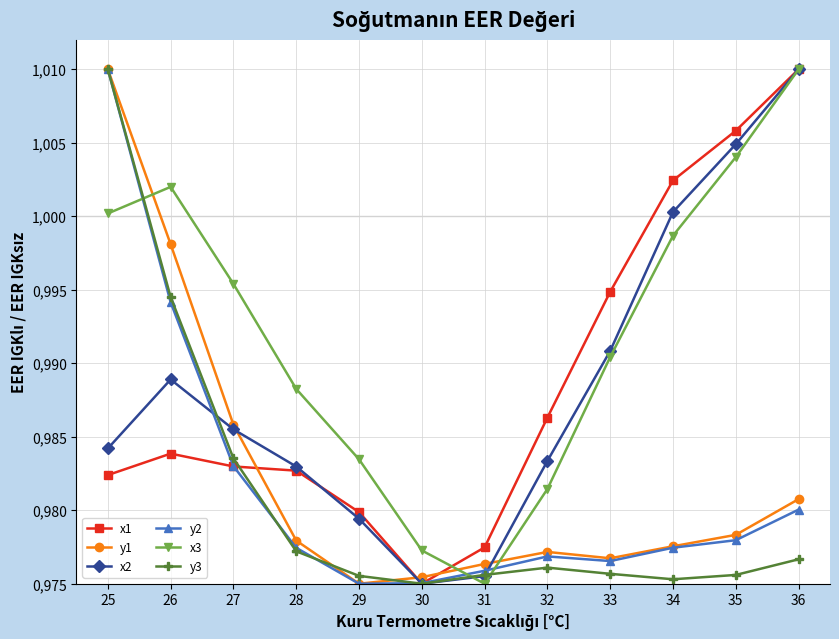

What are all the series names shown in the legend?

x1, y1, x2, y2, x3, y3